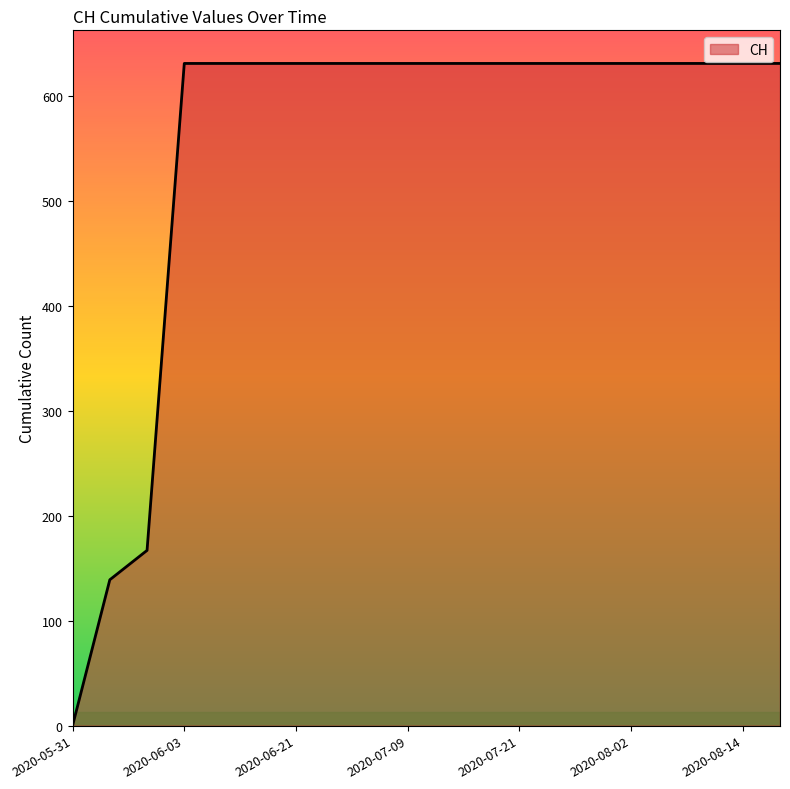

Does the chart display data point markers on the line(s)?

No